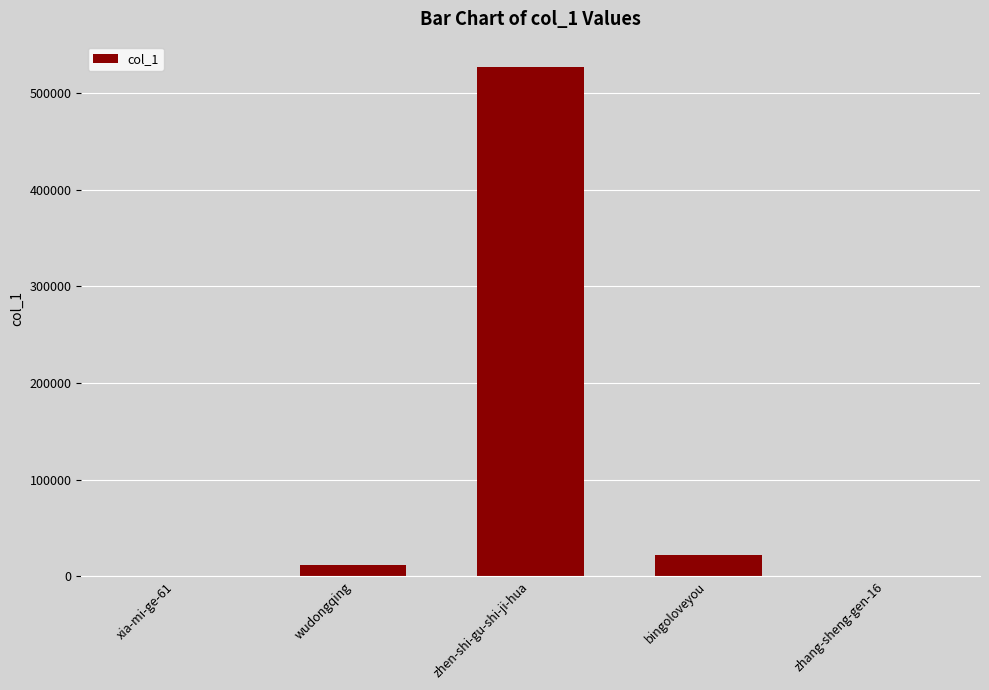

How many series are shown in this chart?

1